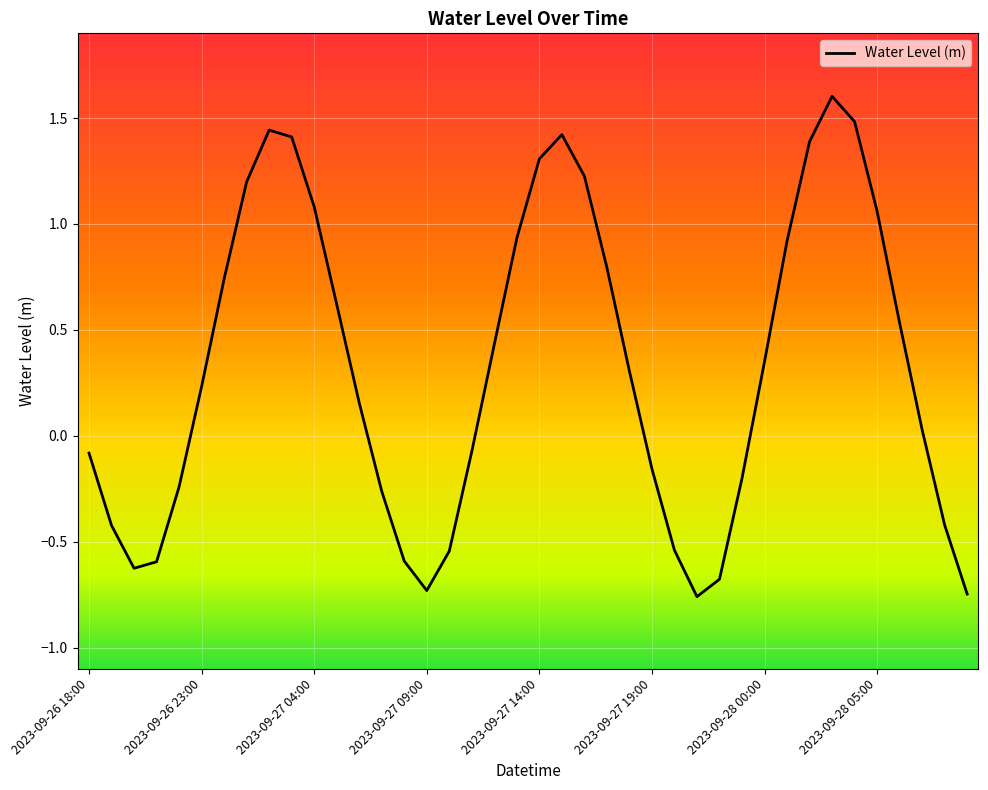

Count the number of categories in the chart.

40